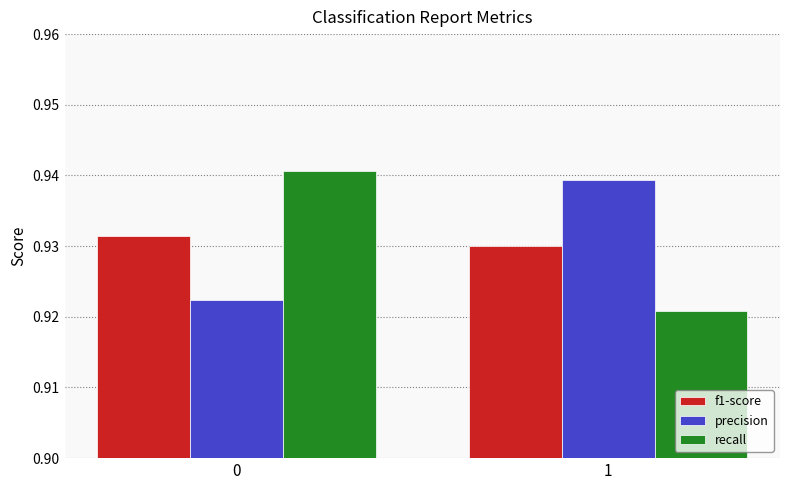

List the labels in order of precision value, smallest first.

0, 1